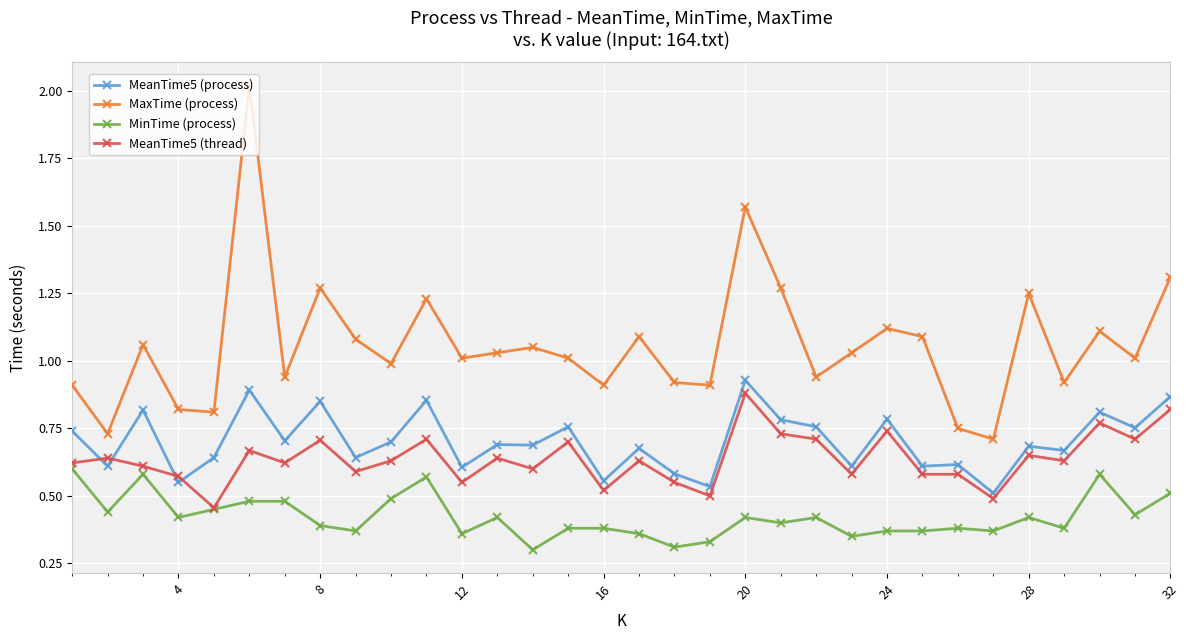

True or false: MaxTime (process) and MinTime (process) intersect in this chart.

False